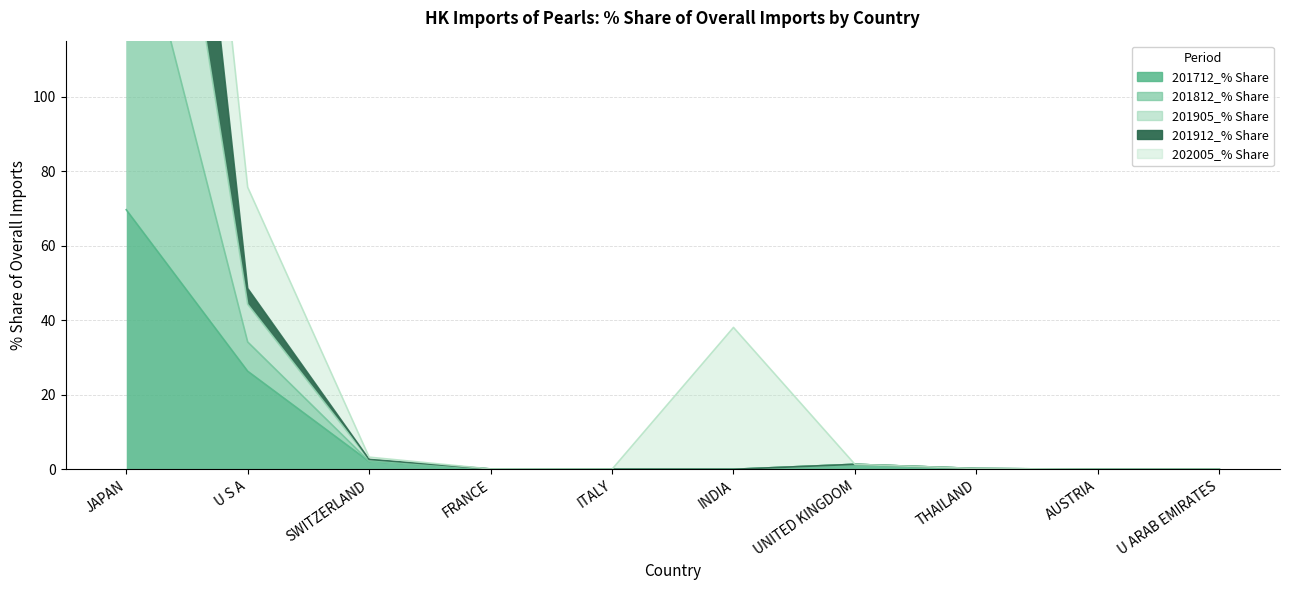

What is the sum of all 201905_% Share values?

299.3